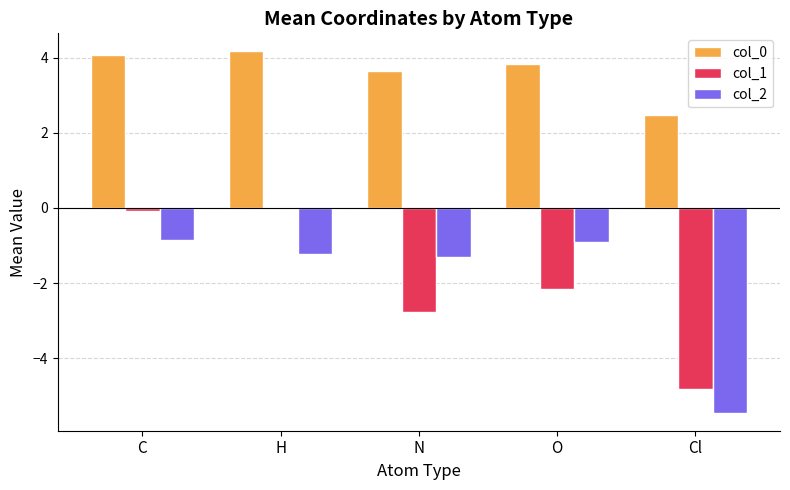

How many values in the col_0 series exceed 3?

4